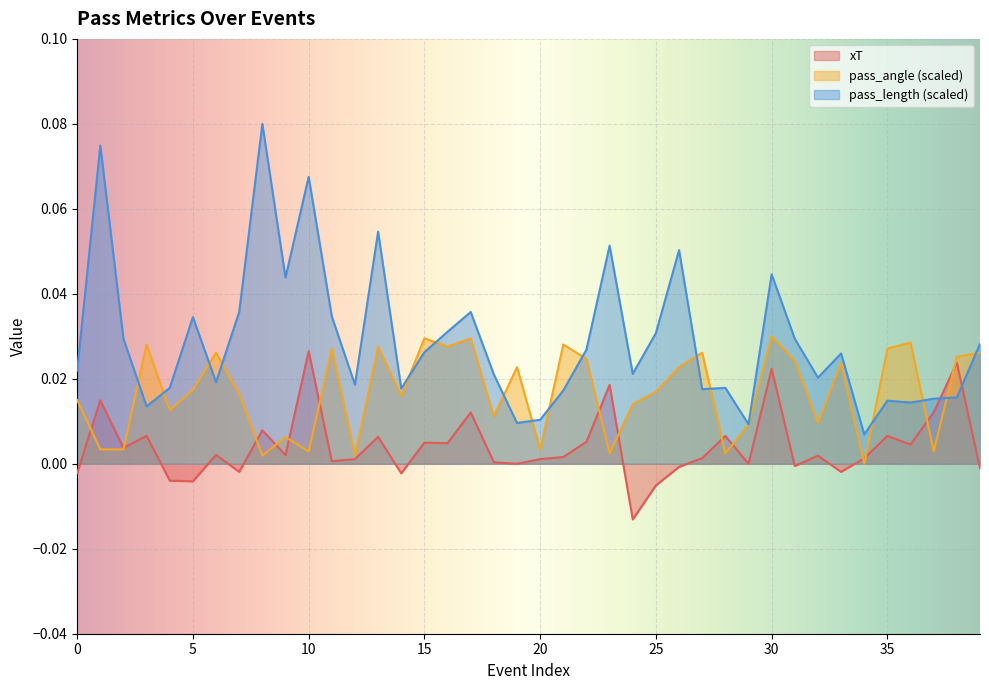

Is the value of xT at 15 greater than the value of pass_angle at 0?

No